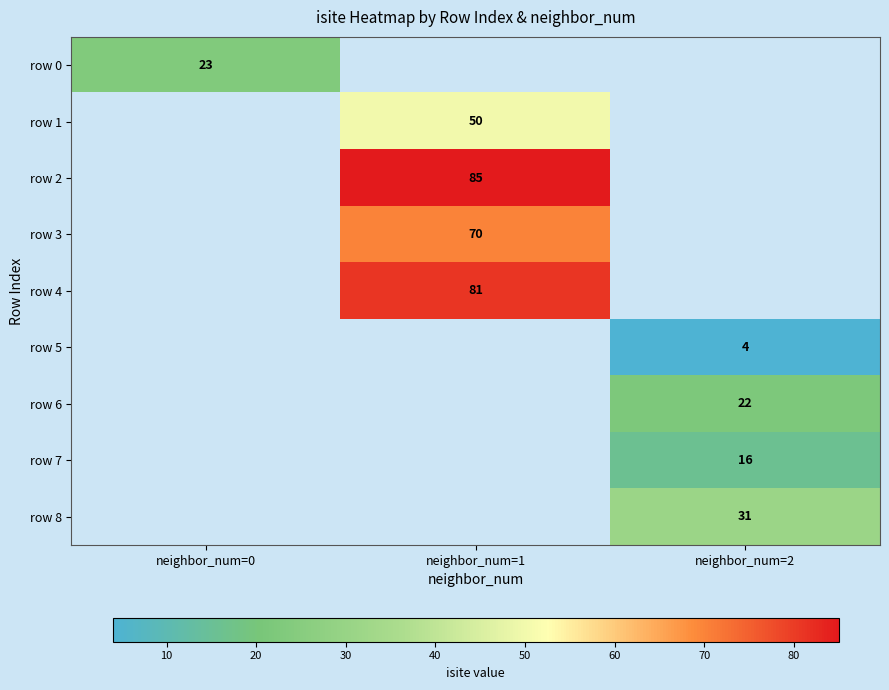

At how many categories does at least one series exceed 65?

1